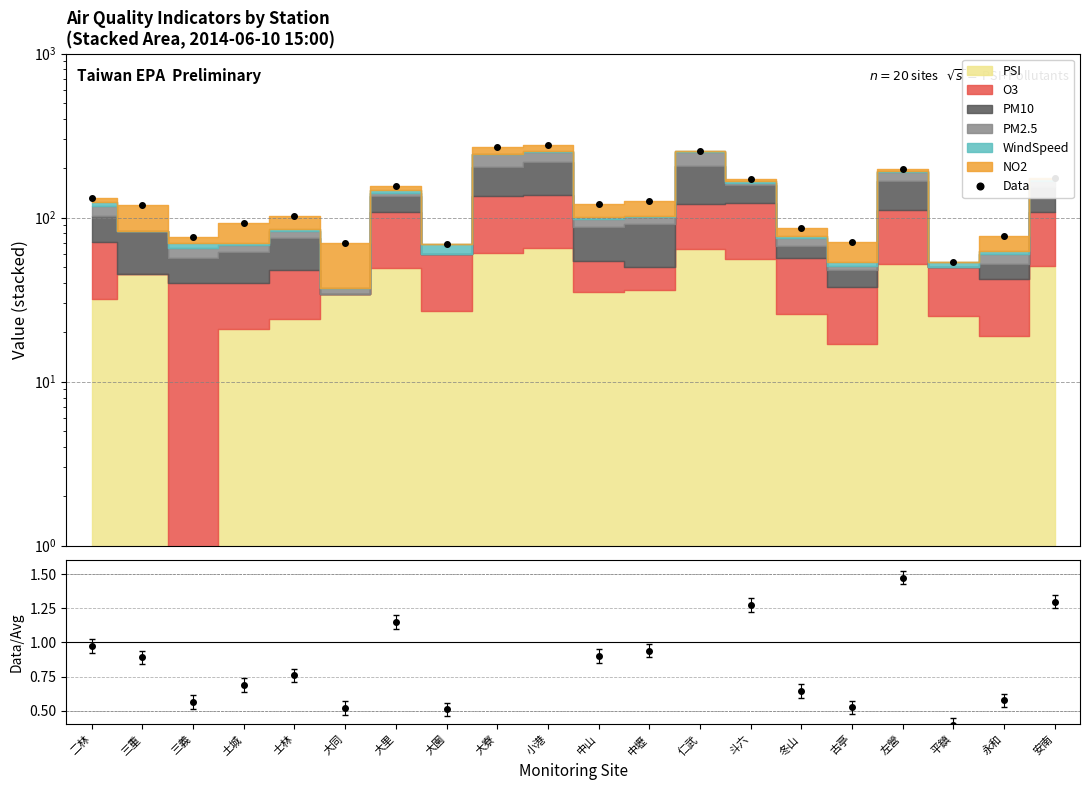

Approximately how many times larger is the value at 大寮 compared to 永和?

3.5